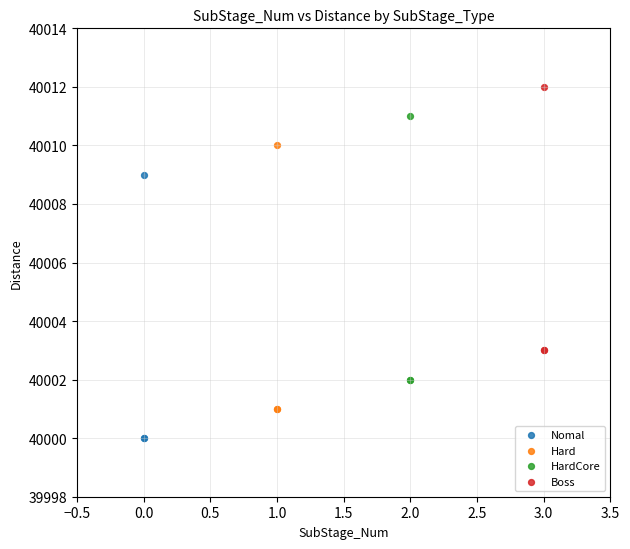

What are all the series names shown in the legend?

Nomal, Hard, HardCore, Boss